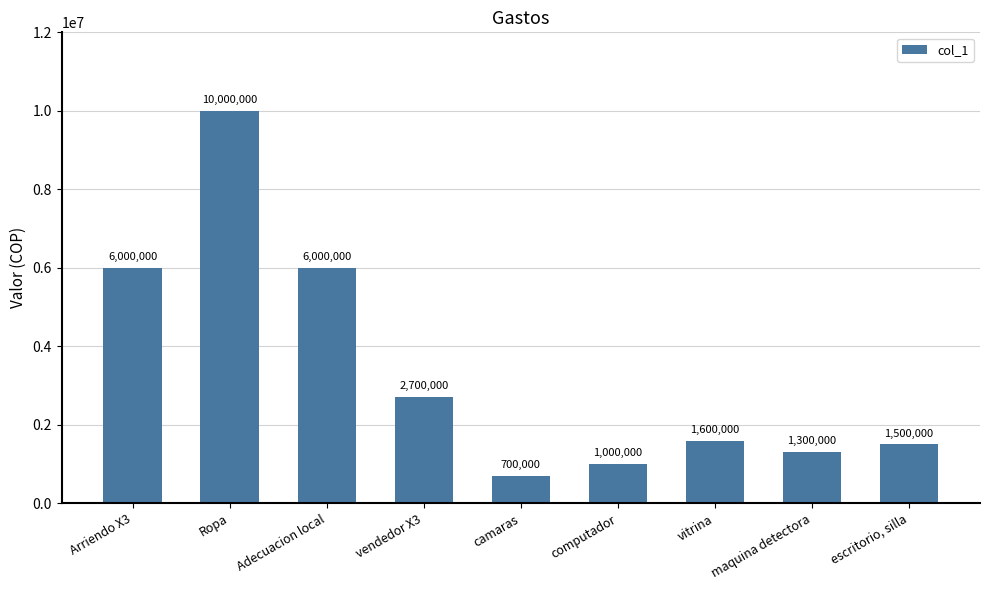

Reading left to right, transcribe all the data shown in this chart.

Arriendo X3=6000000	Ropa=10000000	Adecuacion local=6000000	vendedor X3=2700000	camaras=700000	computador=1000000	vitrina=1600000	maquina detectora=1300000	escritorio, silla=1500000